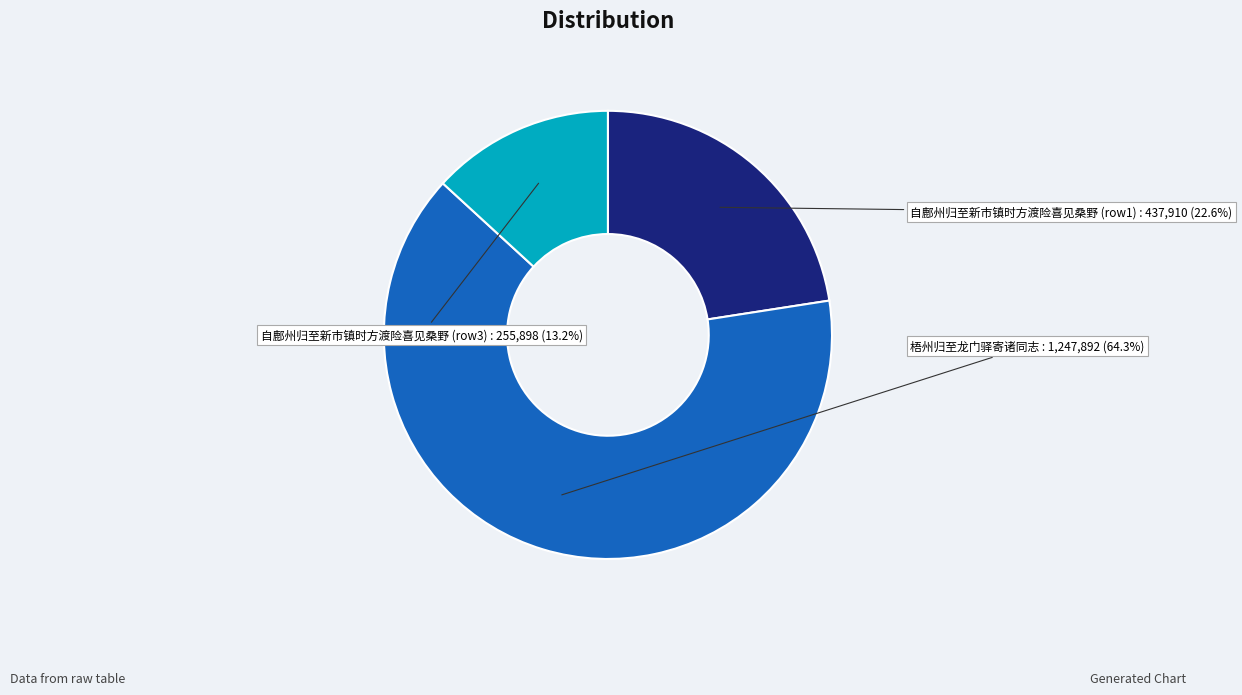

Which slice represents more than half of the pie?

梧州归至龙门驿寄诸同志